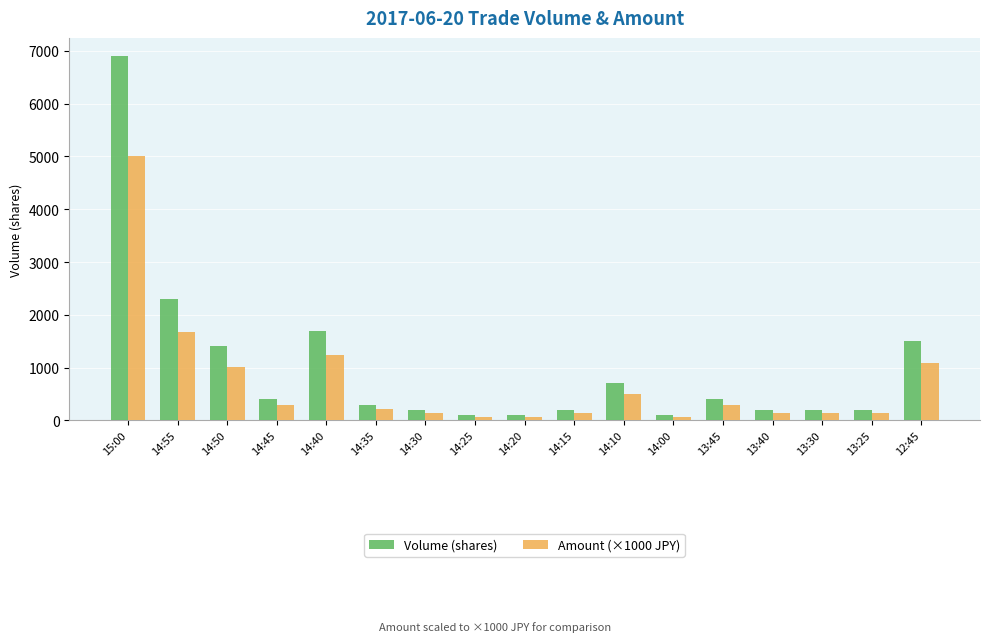

What position from the left is 14:45?

4